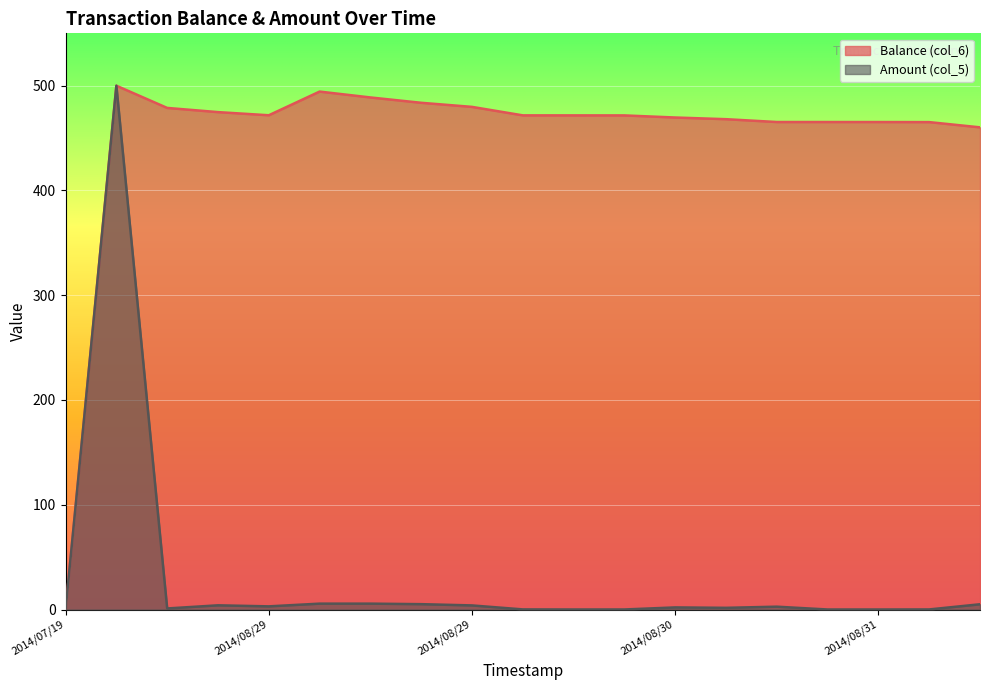

What is the label of the 7th point from the right?

2014/08/30